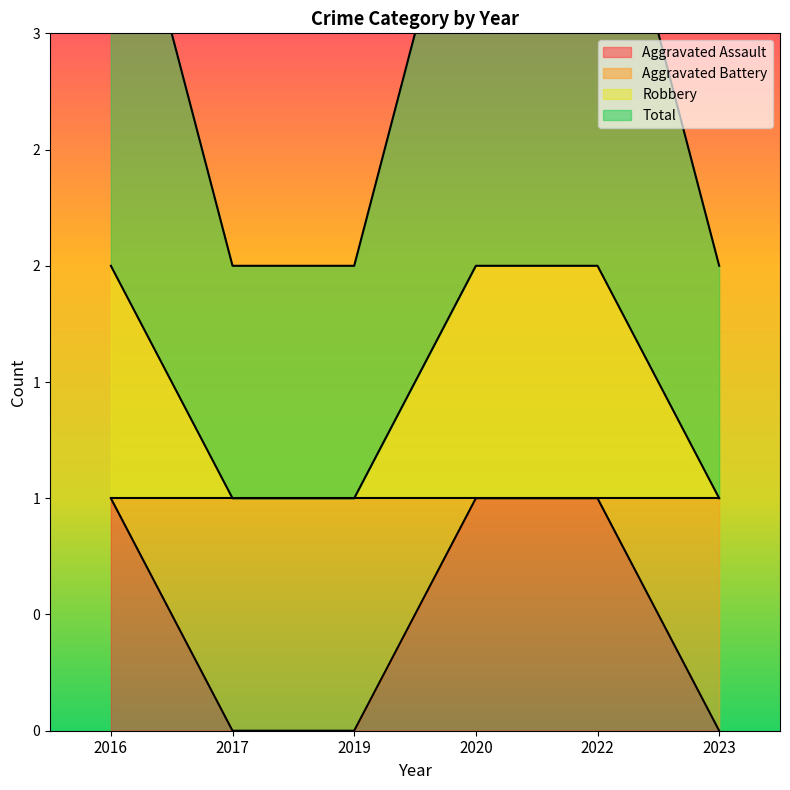

Is it true that Aggravated Battery equals 0 at 2019?

False